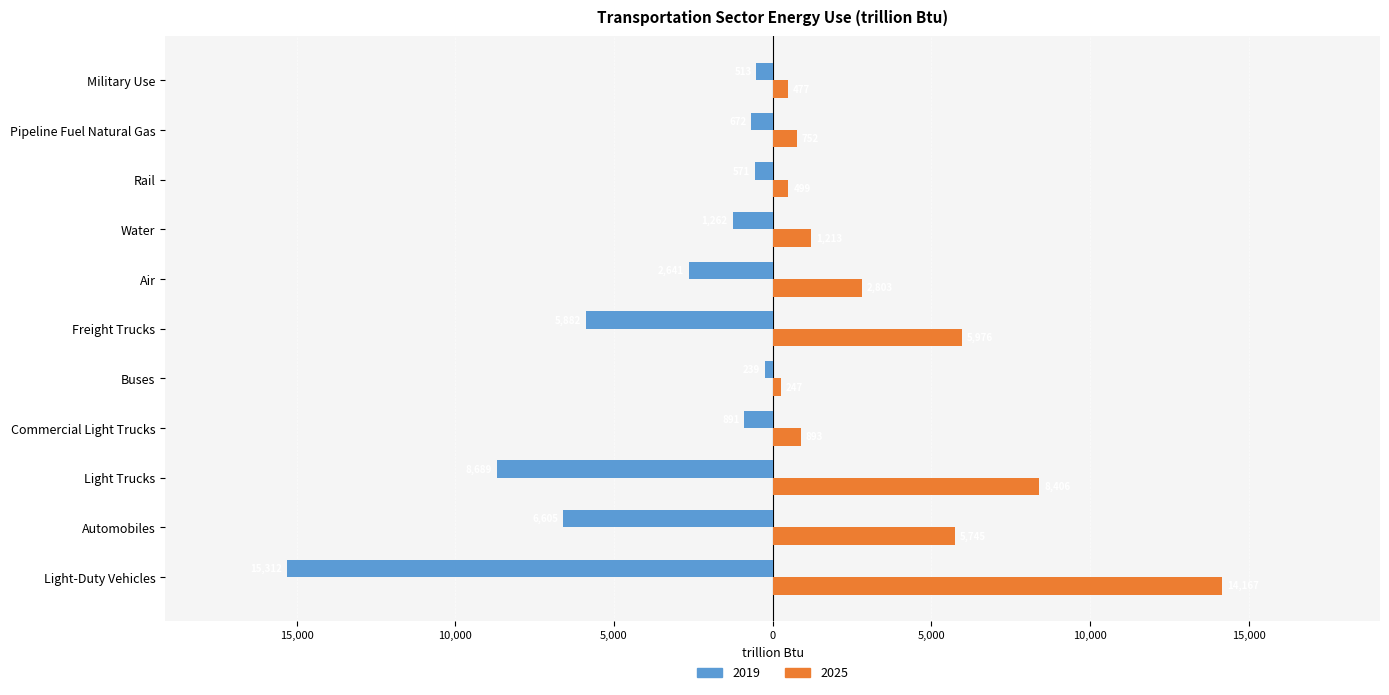

What are all the series names shown in the legend?

2019, 2025